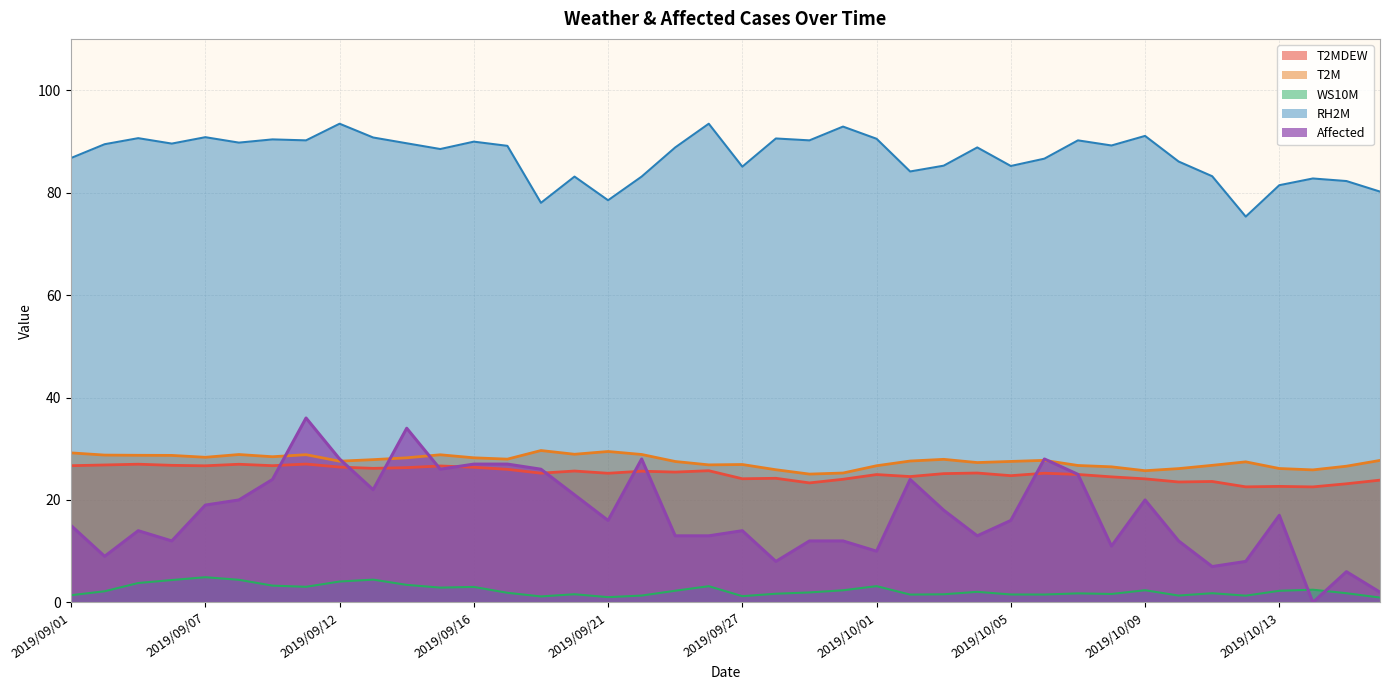

True or false: T2M has more than 2 points higher than both neighbors.

True